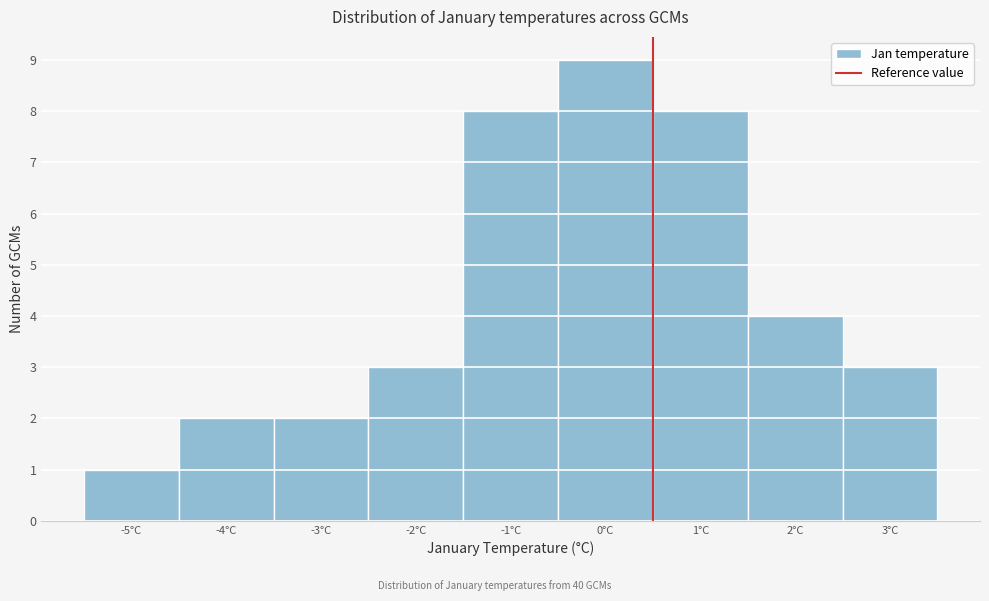

Reading left to right, what are all the values shown in this chart?

1	2	2	3	8	9	8	4	3